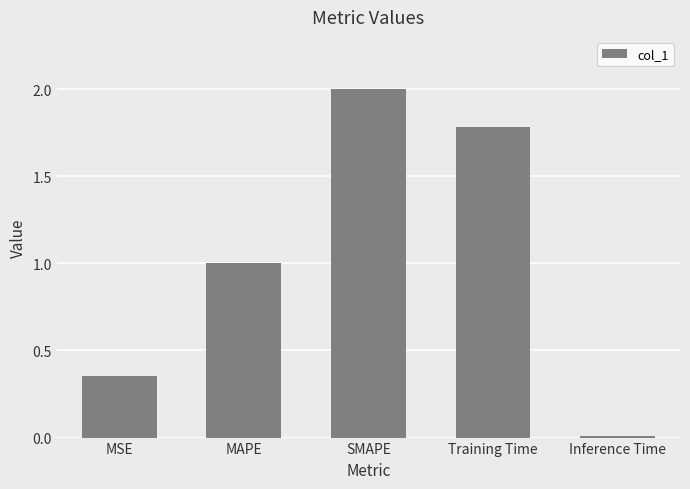

What is the maximum value shown in the chart?

2.0